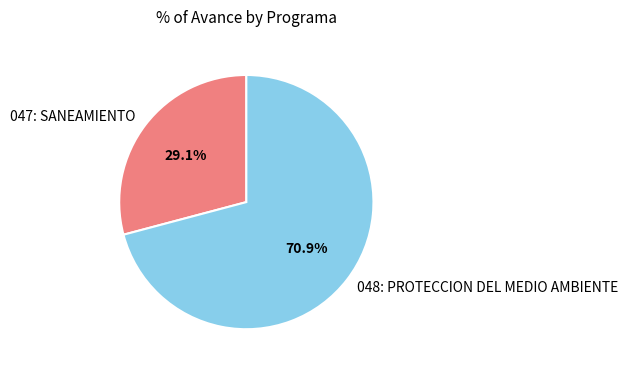

Rank the categories by value from lowest to highest.

047: SANEAMIENTO, 048: PROTECCION DEL MEDIO AMBIENTE